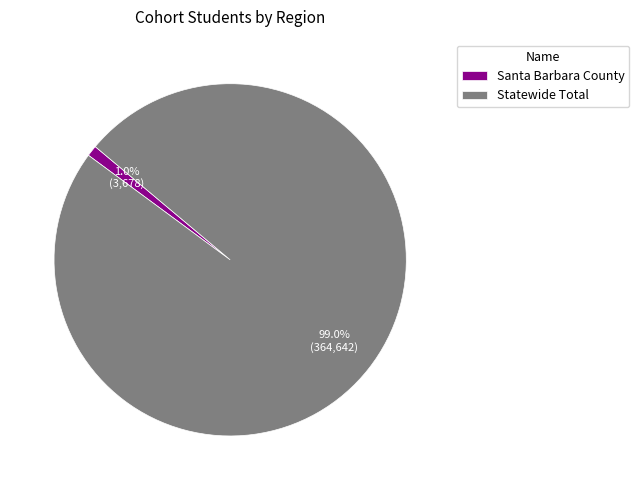

Is the sum of Santa Barbara County and Statewide Total greater than half?

Yes